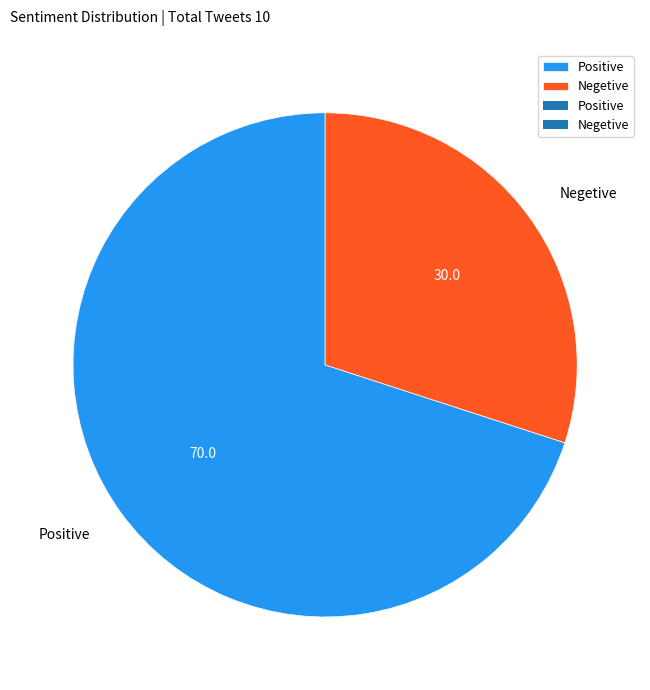

Approximately how many times larger is the value at Positive compared to Negetive?

2.3